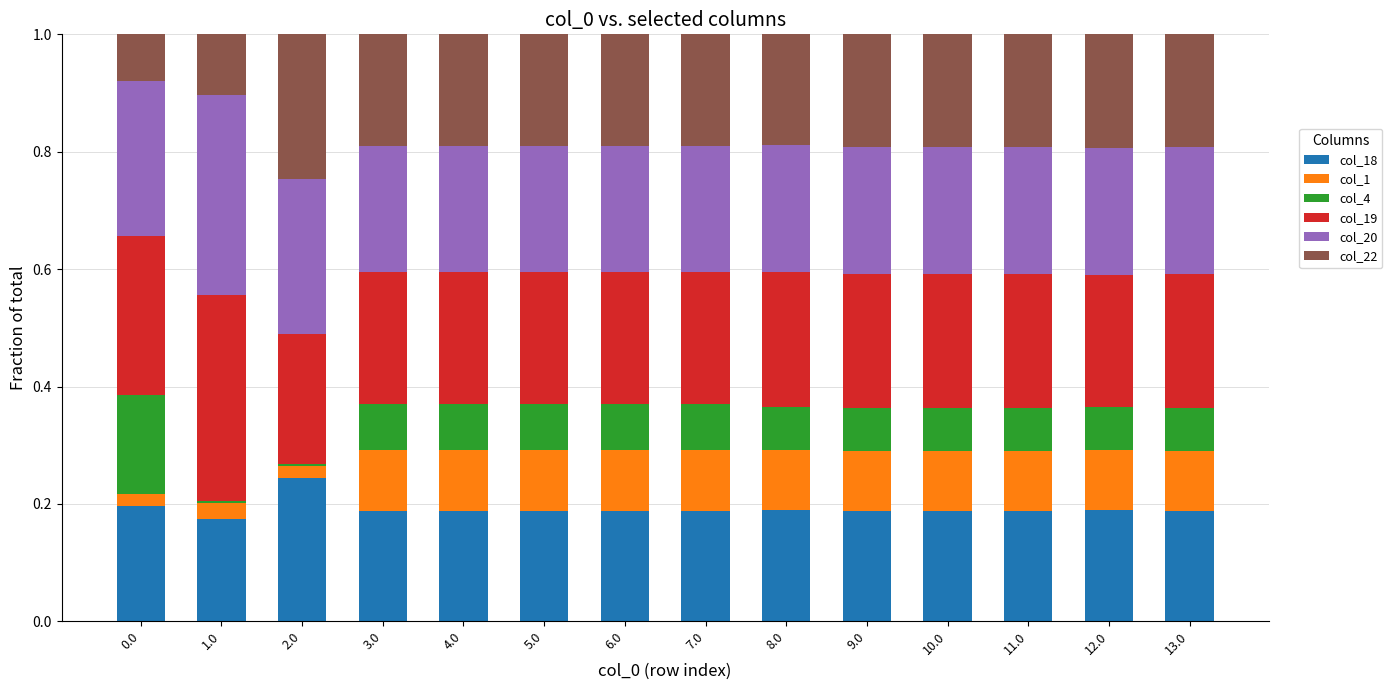

List the labels in order of col_20 value, largest first.

1.0, 0.0, 2.0, 8.0, 12.0, 13.0, 9.0, 10.0, 11.0, 3.0, 4.0, 5.0, 7.0, 6.0